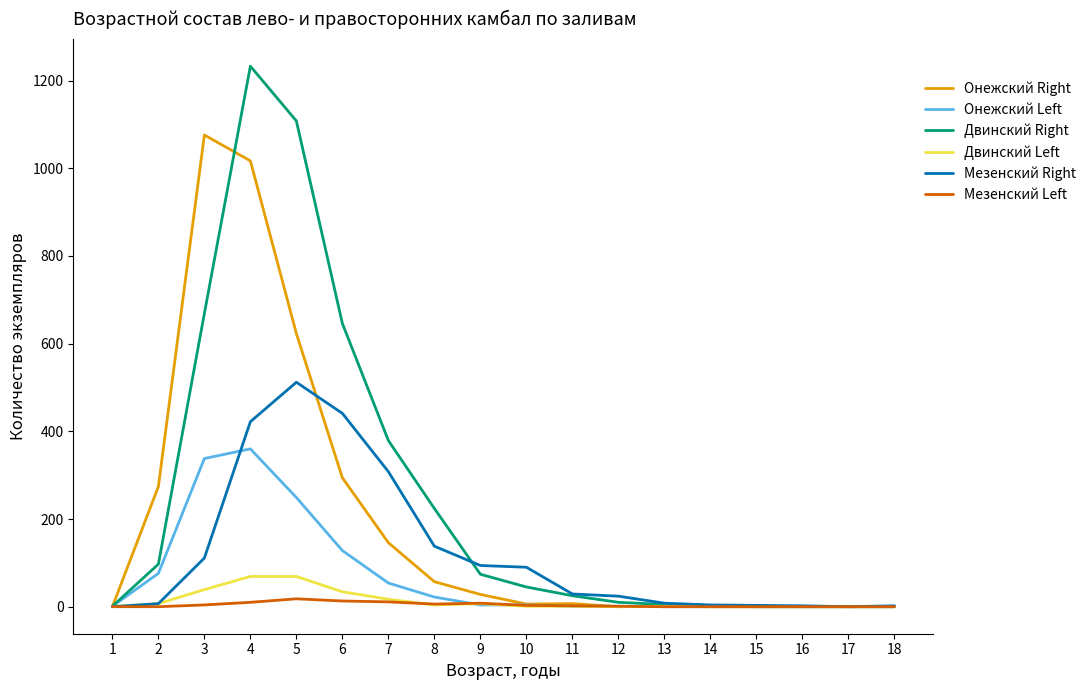

What is the greatest value displayed?

1233